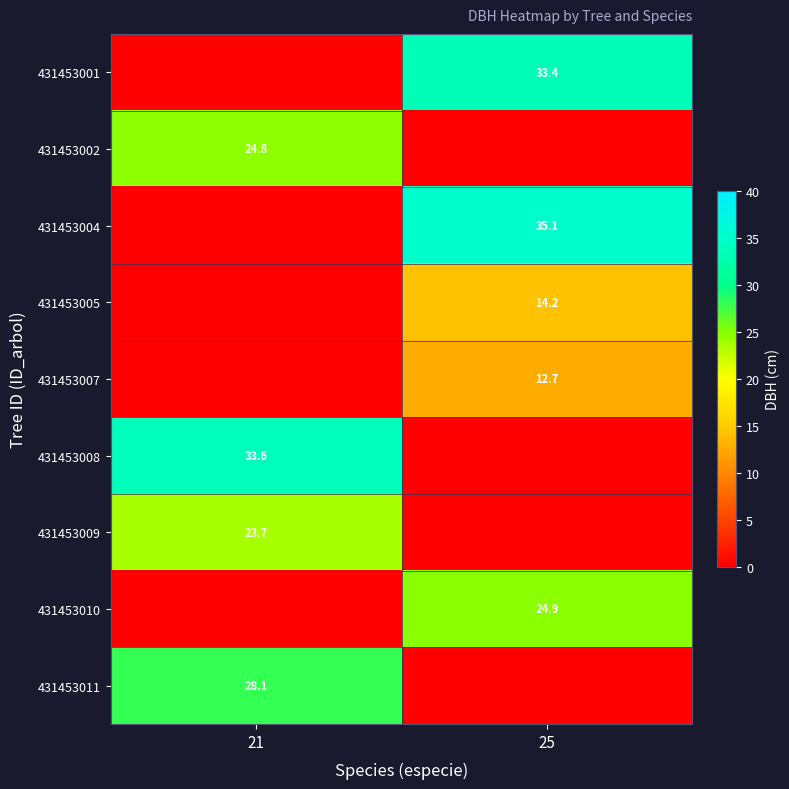

True or false: 431453011 has a value of 14.4 at 21.

False